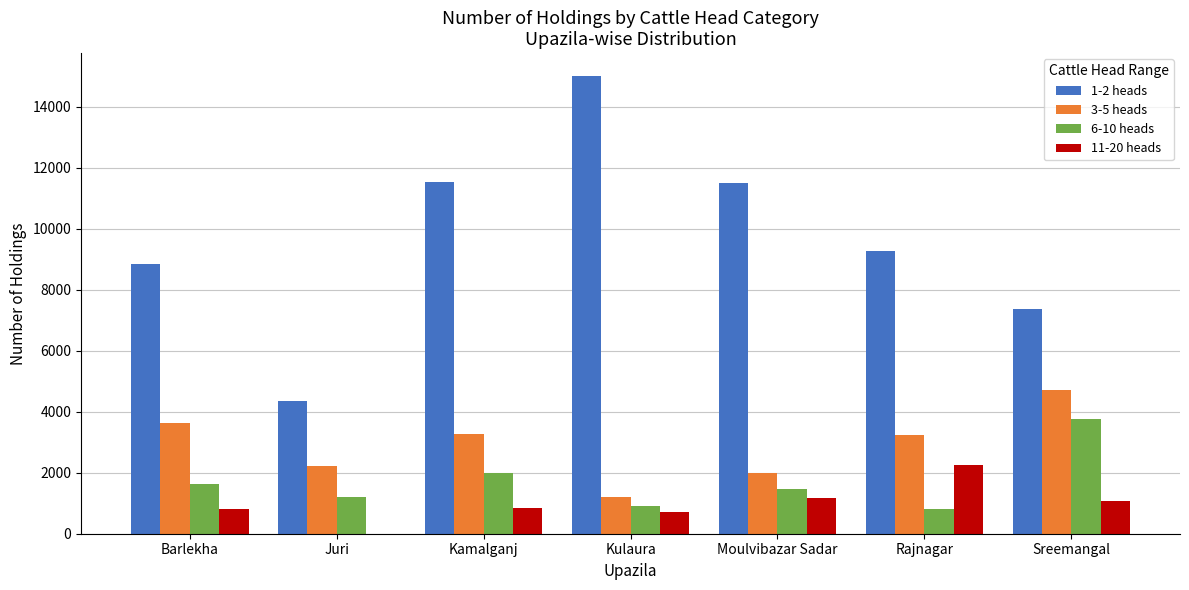

What are all the series names shown in the legend?

1-2 heads, 3-5 heads, 6-10 heads, 11-20 heads